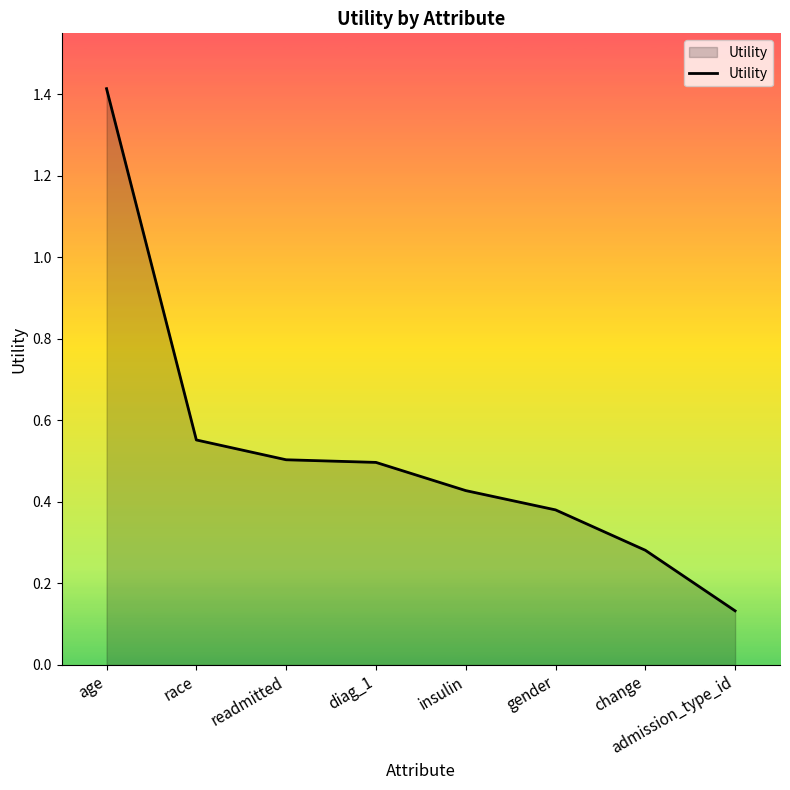

Is it true that the value at gender is 0.7?

False